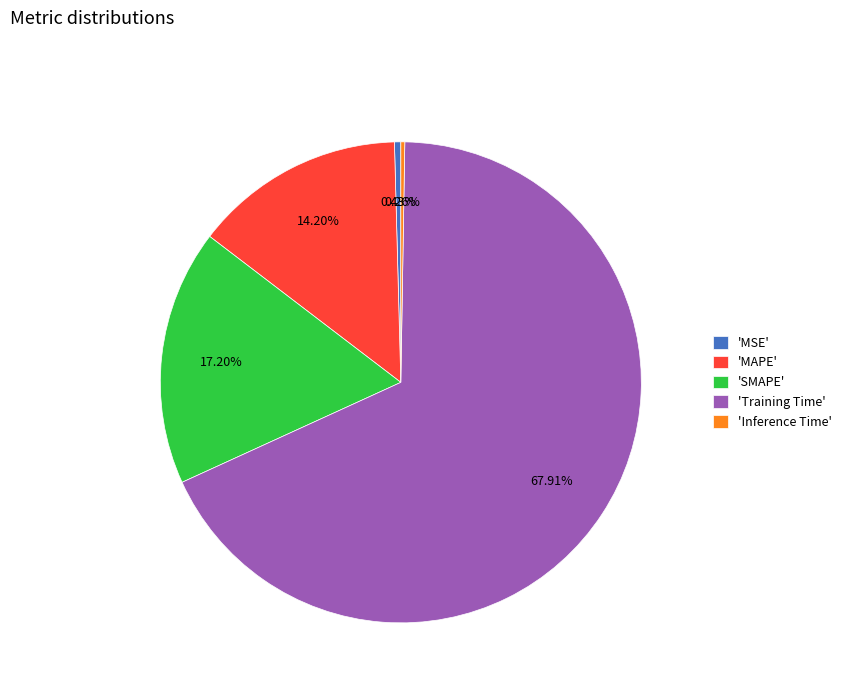

Which slice is the largest?

'Training Time'